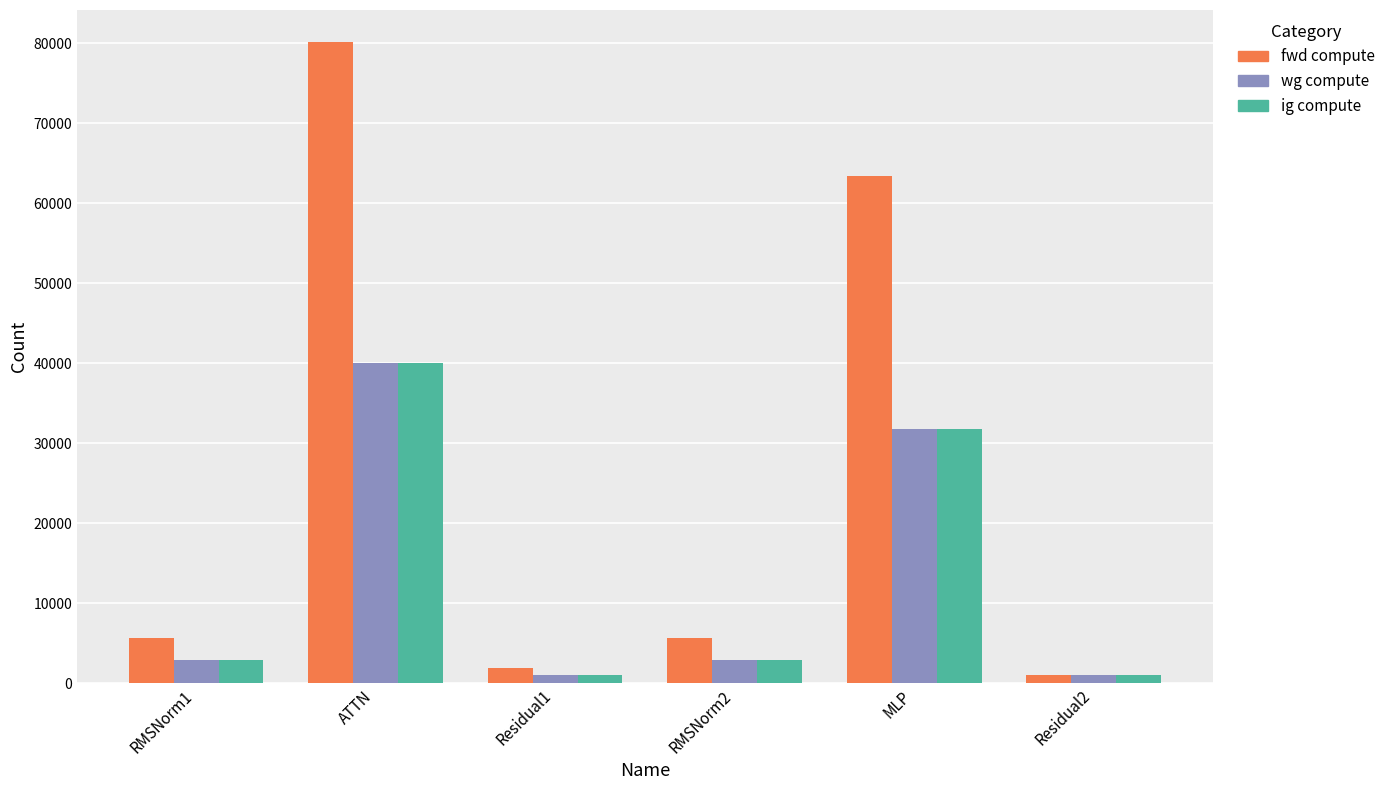

What position from the right is RMSNorm2?

3